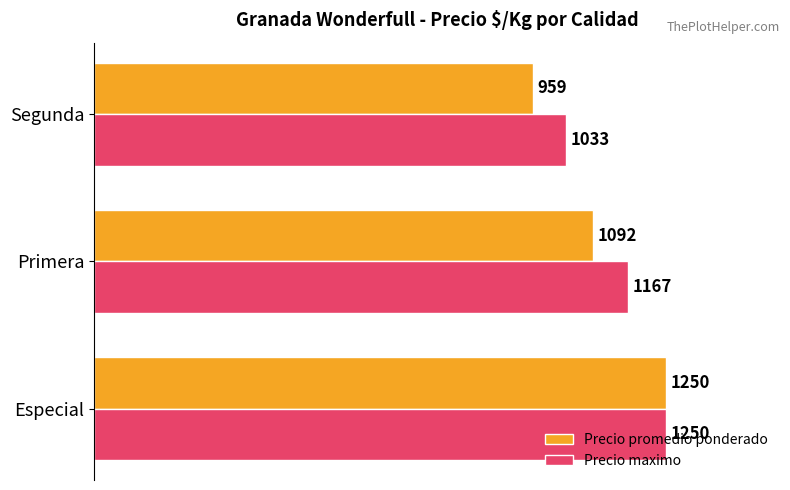

True or false: Precio maximo has a value of 2116 at Especial.

False